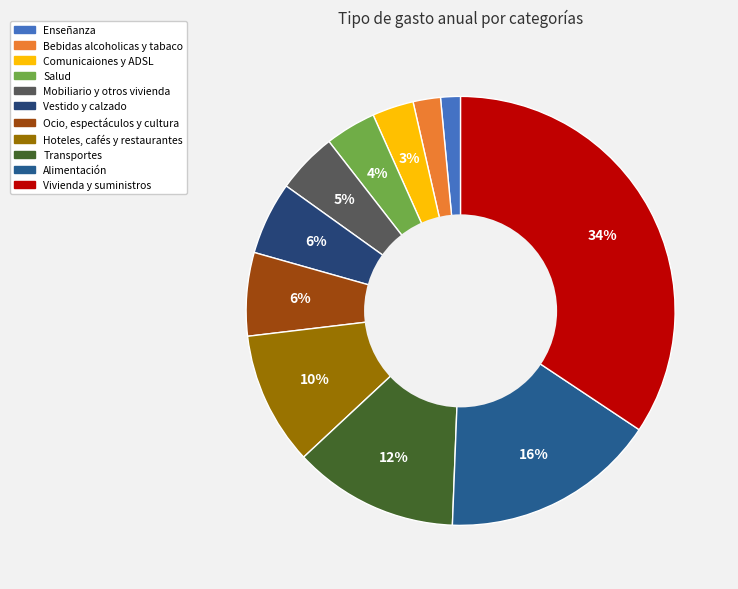

Count the number of slices in the pie.

11